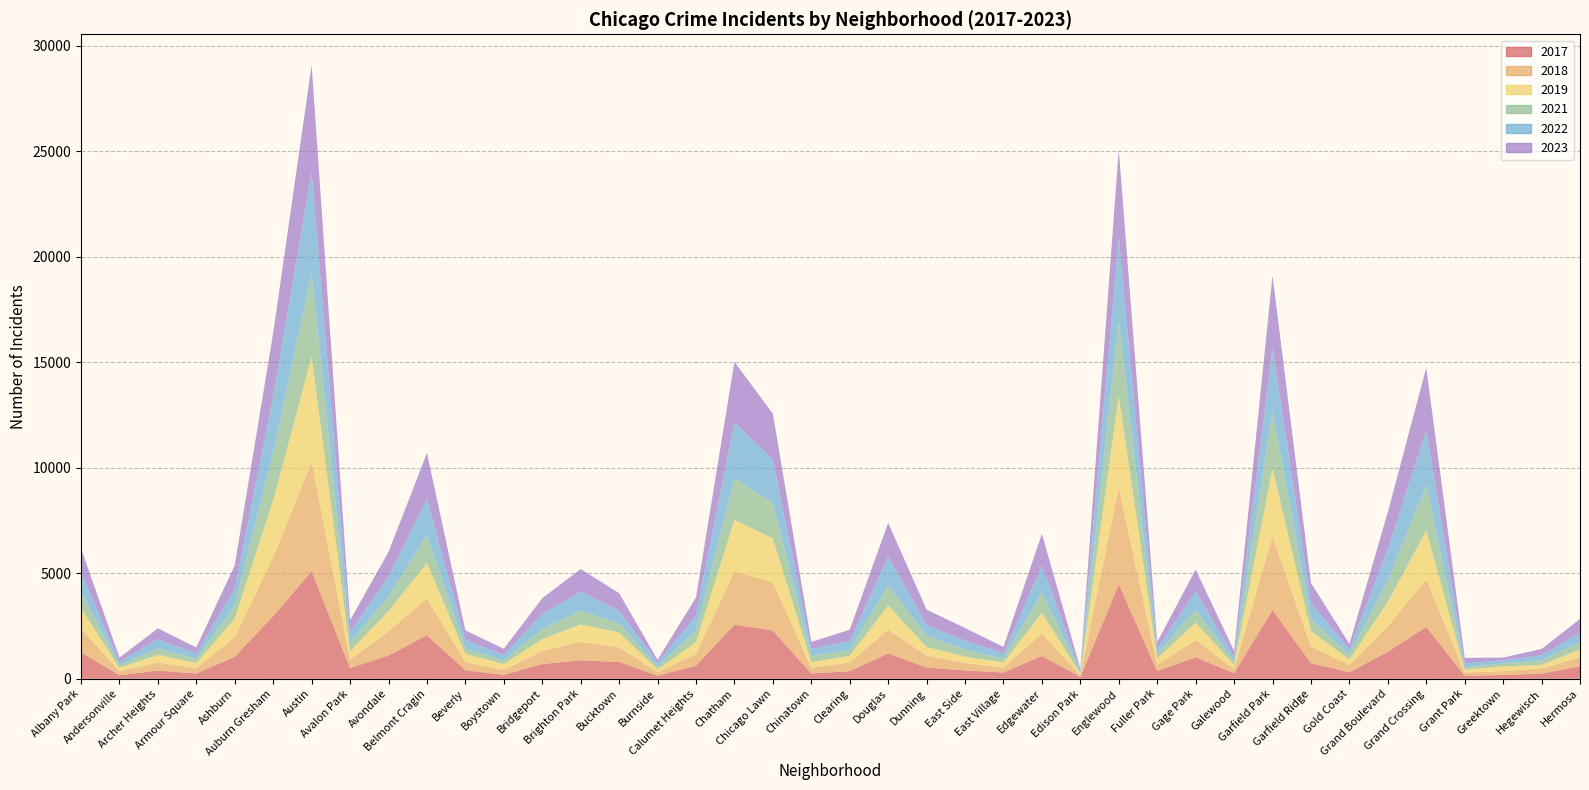

True or false: 2019 and 2021 cross at least once.

True